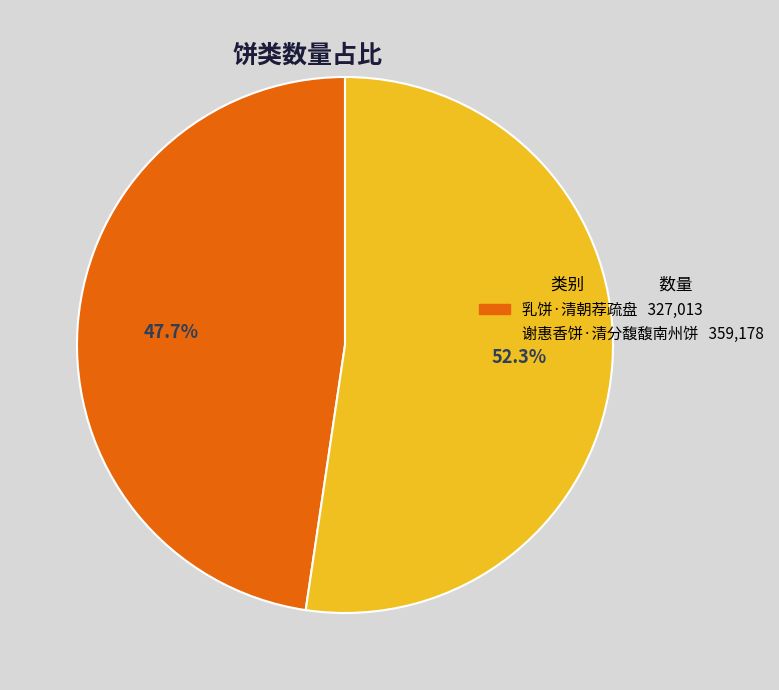

Which category has the biggest portion of the pie?

谢惠香饼·清分馥馥南州饼